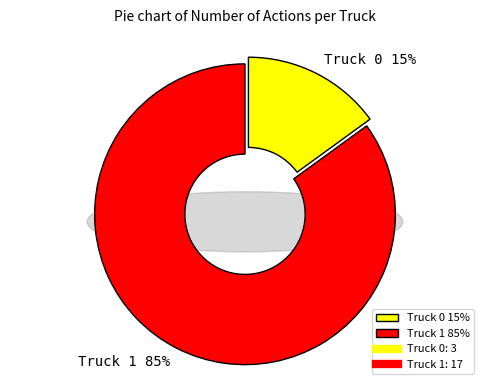

What is the smallest slice in the pie chart?

Truck 0